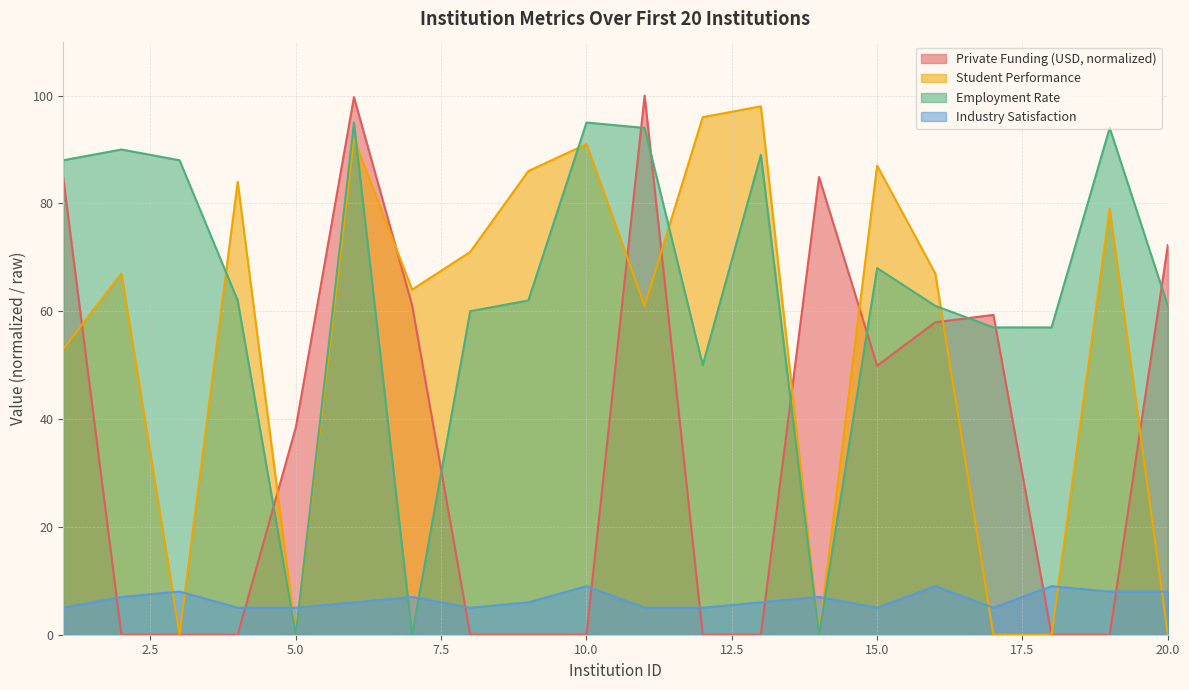

How many lines are shown in the chart?

4